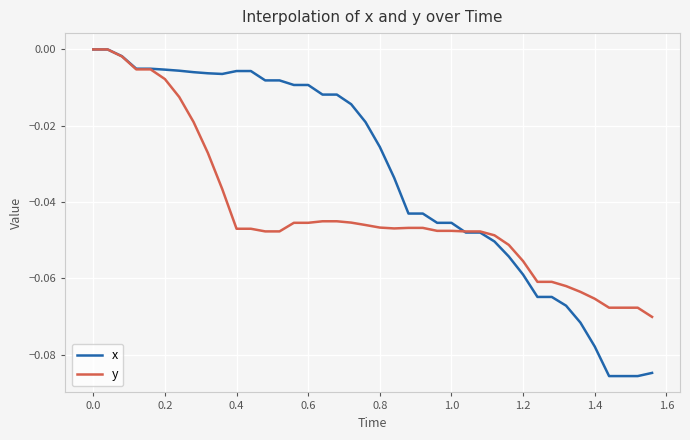

Rank the series by their average value, from highest to lowest.

x, y